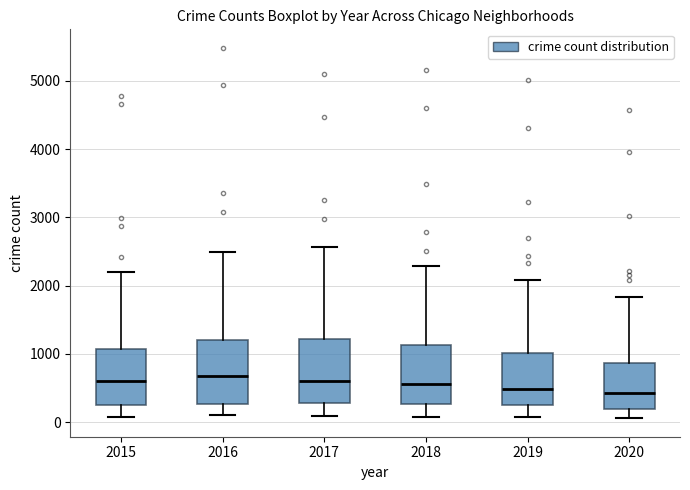

Reading left to right, read every box against the y-axis: the position of its median line, the range the box covers, and the ends of its whiskers. The values are not printed on the chart, so give them approximately, as read against the axis.

2015: median 600, box 300 to 1100, whiskers 100 to 2200
2016: median 700, box 300 to 1200, whiskers 100 to 2500
2017: median 600, box 300 to 1200, whiskers 100 to 2600
2018: median 600, box 300 to 1100, whiskers 100 to 2300
2019: median 500, box 300 to 1000, whiskers 100 to 2100
2020: median 400, box 200 to 900, whiskers 100 to 1800